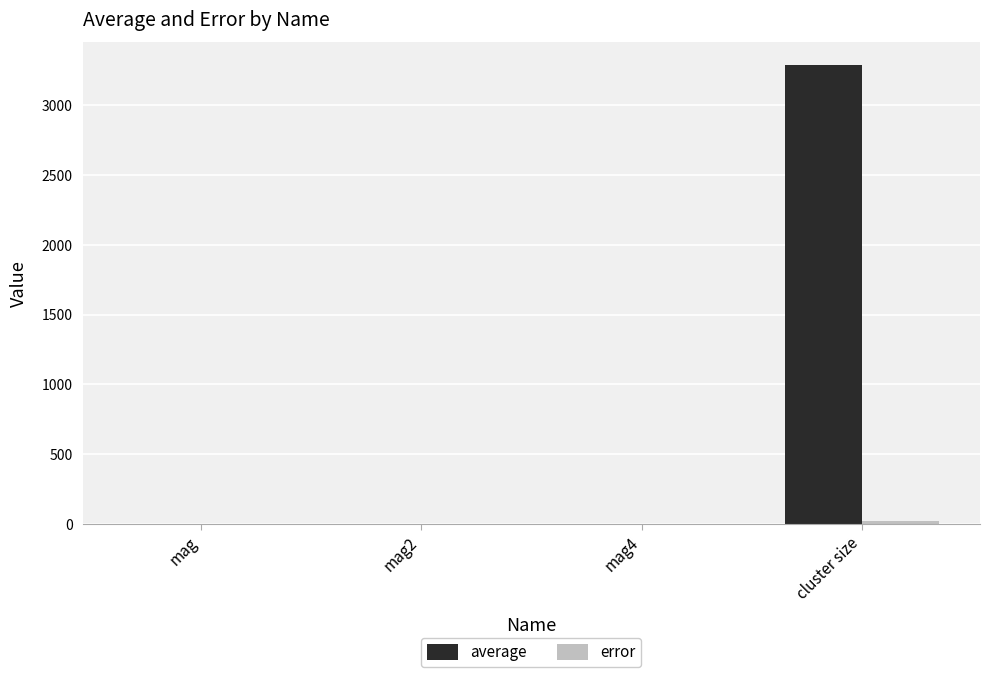

Which series has the widest spread of values?

average